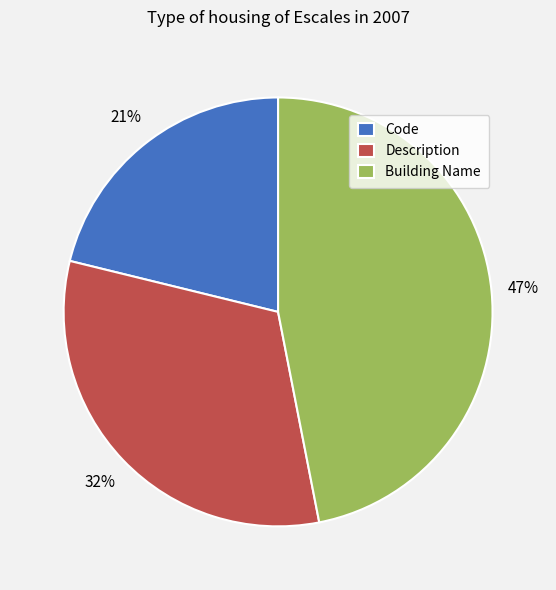

To the nearest percent, what percentage of the pie is Building Name?

47%